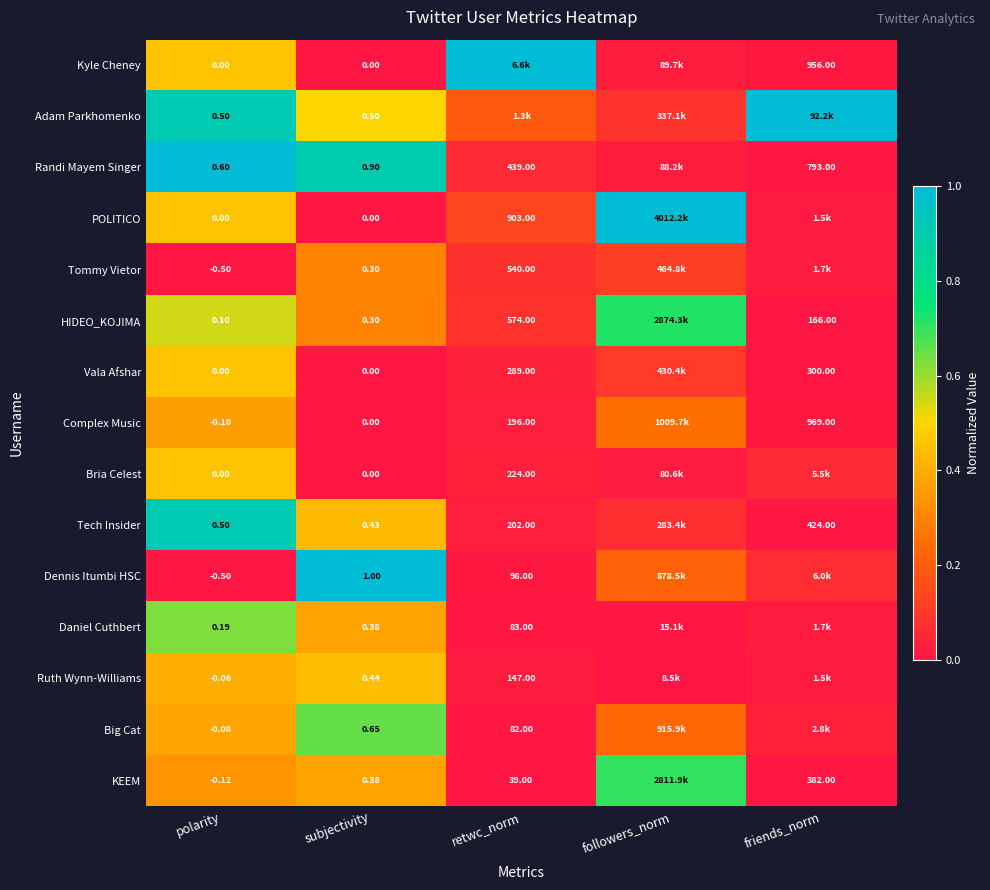

Is the value of Kyle Cheney at subjectivity greater than the value of POLITICO at retwc_norm?

No